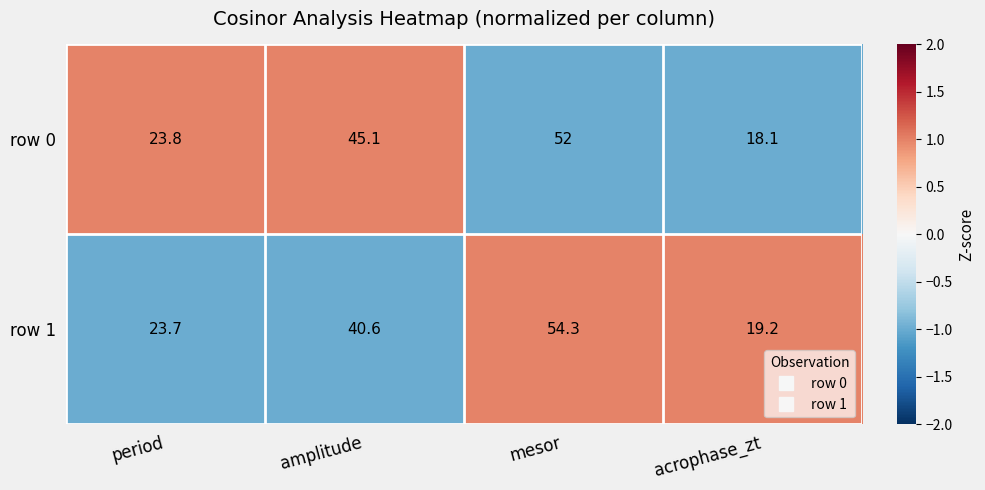

Which label corresponds to the largest value in the chart?

mesor